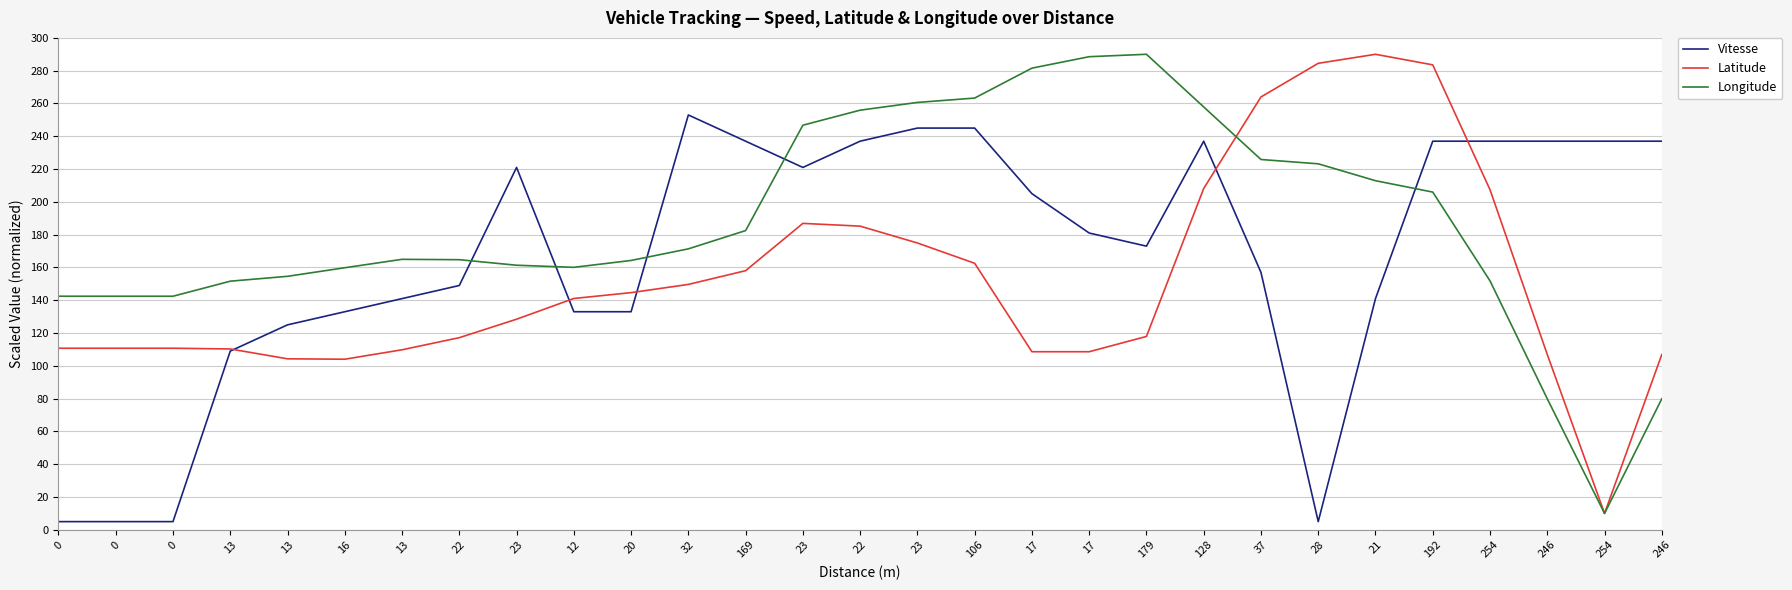

What is the total value across all series at 20?

441.9